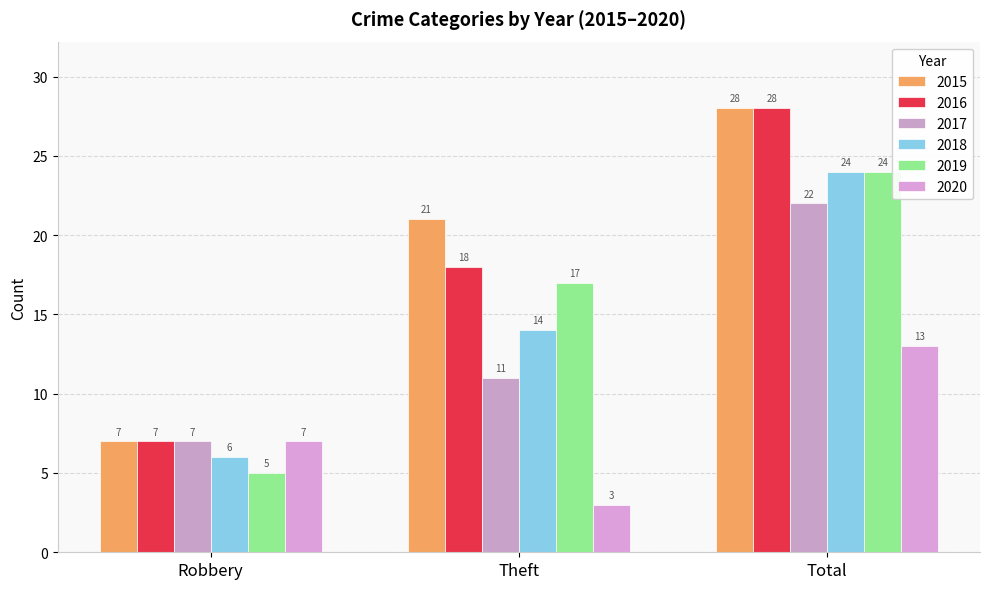

How many data points does each series have?

3